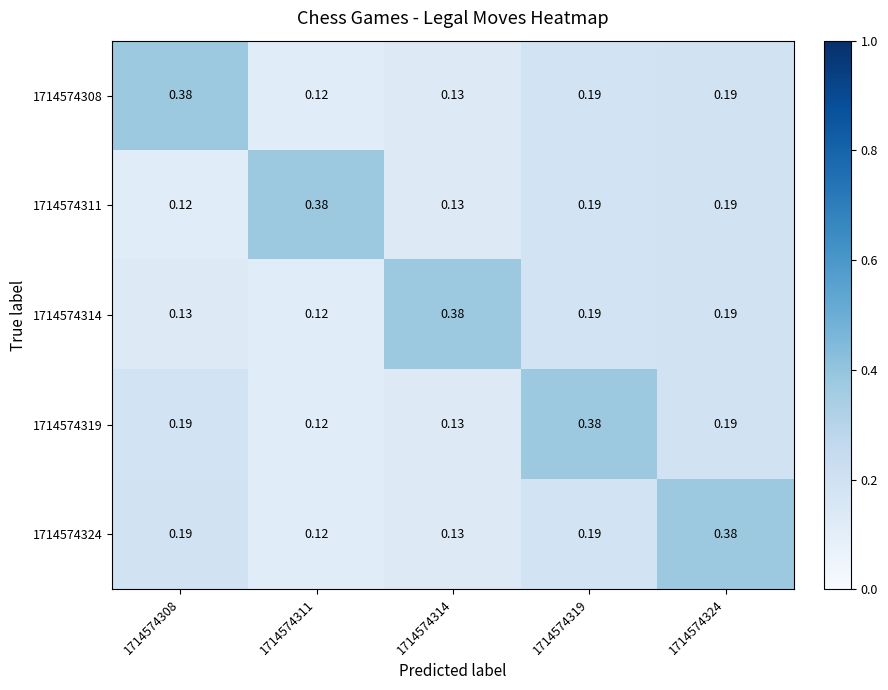

Is the value of 1714574324 at 1714574308 greater than the value of 1714574308 at 1714574314?

Yes